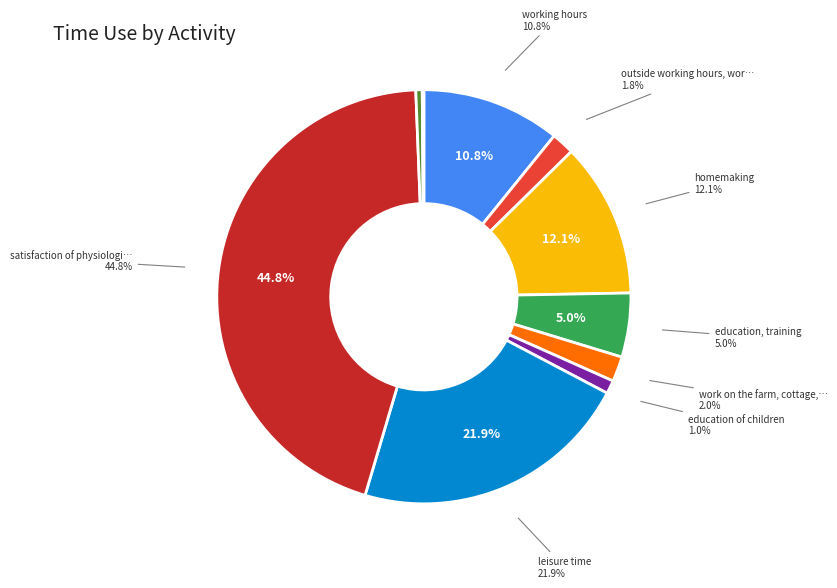

What is the largest slice in the pie chart?

satisfaction of physiological needs